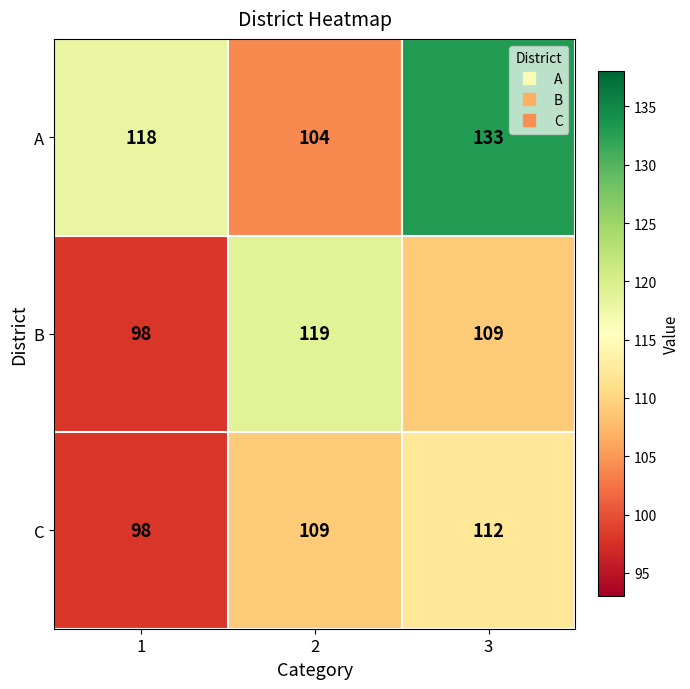

List the series in order of their overall mean, highest first.

A, B, C